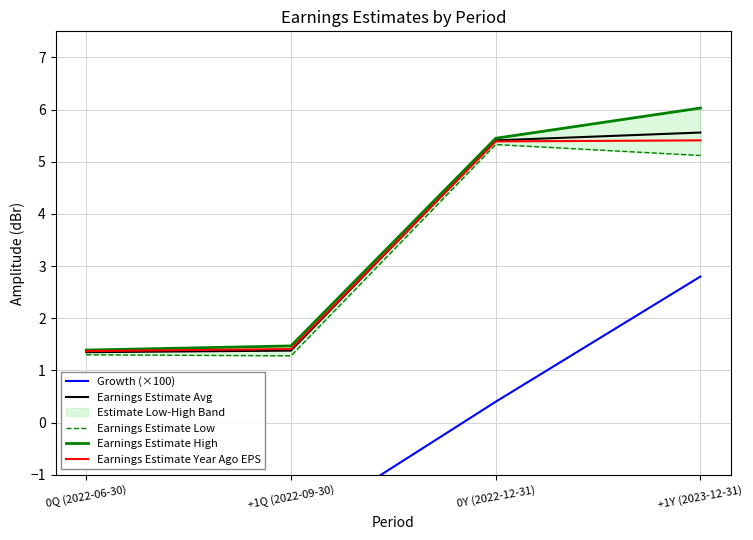

How many data points in Earnings Estimate Avg are above 5?

2